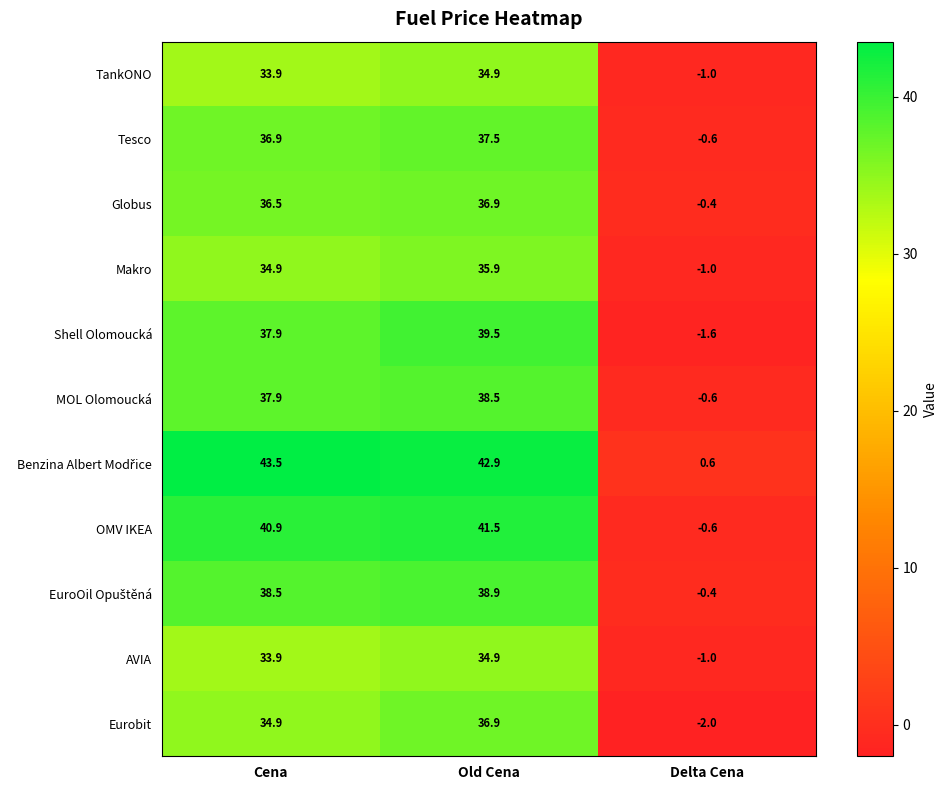

What is the total value across all series at Delta Cena?

-8.6